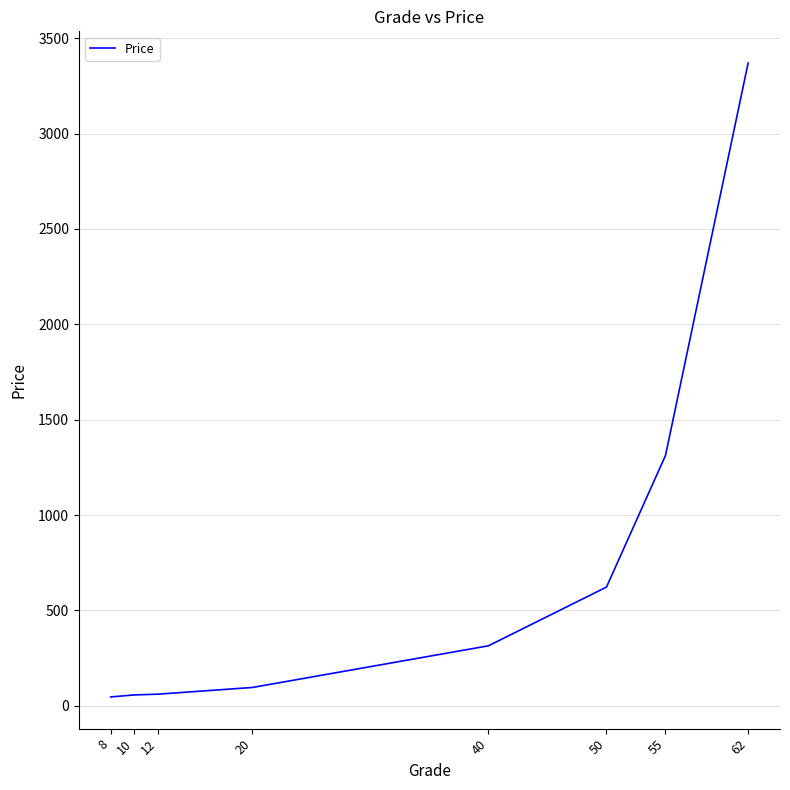

At which category does the chart reach its peak across all series?

62